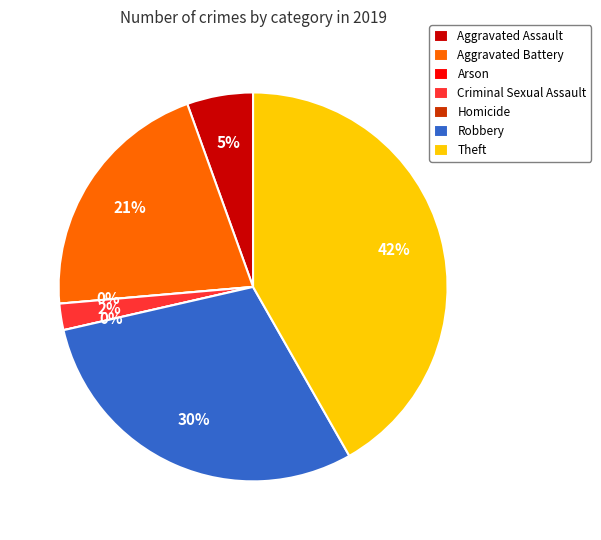

Between Criminal Sexual Assault and Theft, which is larger?

Theft